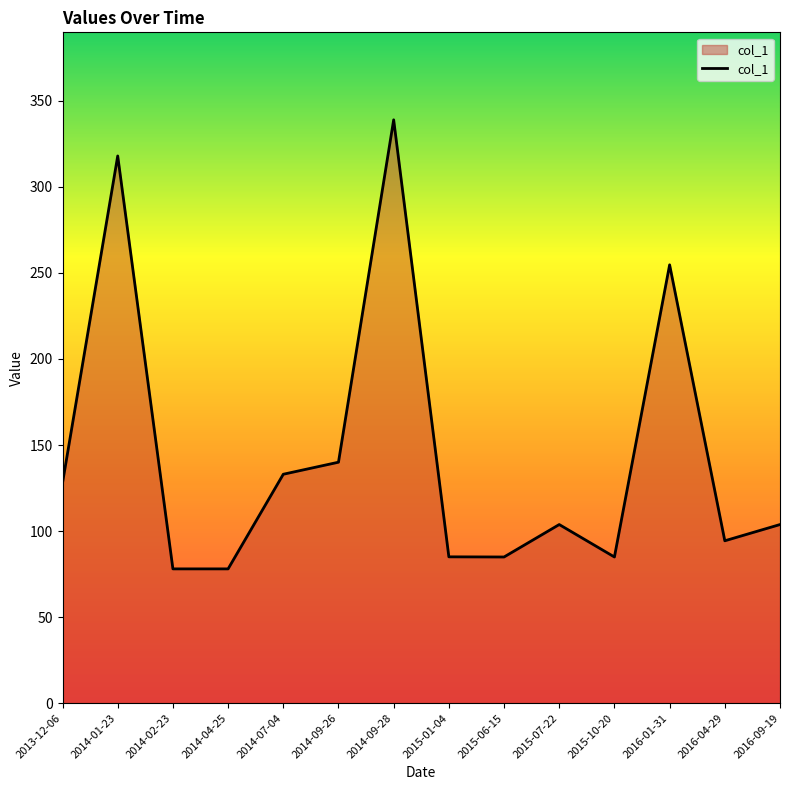

How many series are shown in this chart?

1